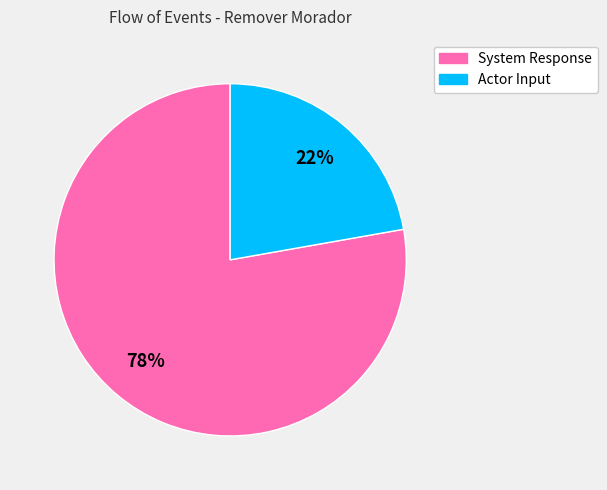

Approximately how many times larger is the value at Actor Input compared to System Response?

0.3